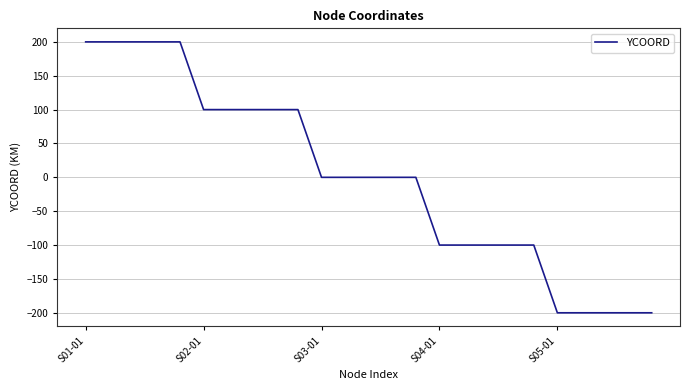

What is the smallest value displayed?

-200